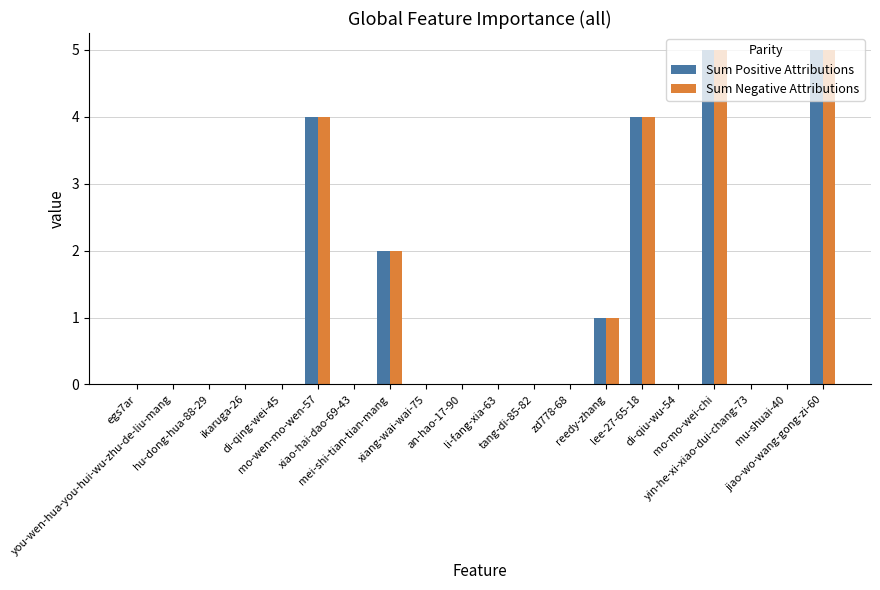

What is the sum of all Sum Positive Attributions values?

21